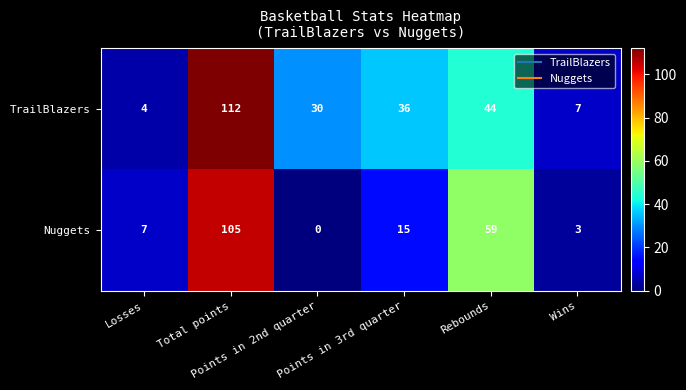

What is the difference between the maximum and minimum values in the TrailBlazers series?

108